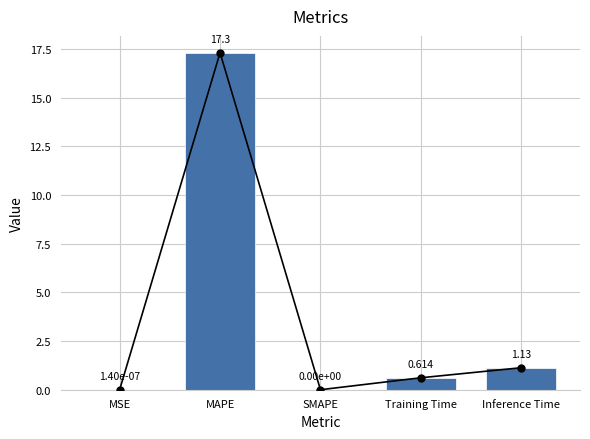

How many bars are there in total?

5